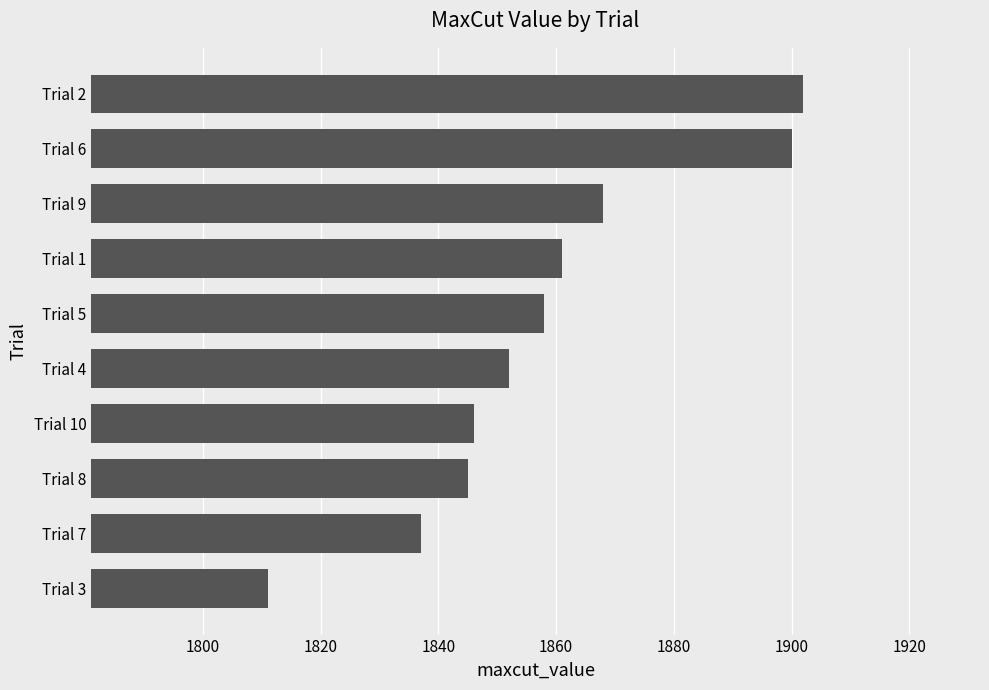

Approximately how many times larger is the value at Trial 6 compared to Trial 3?

1.0